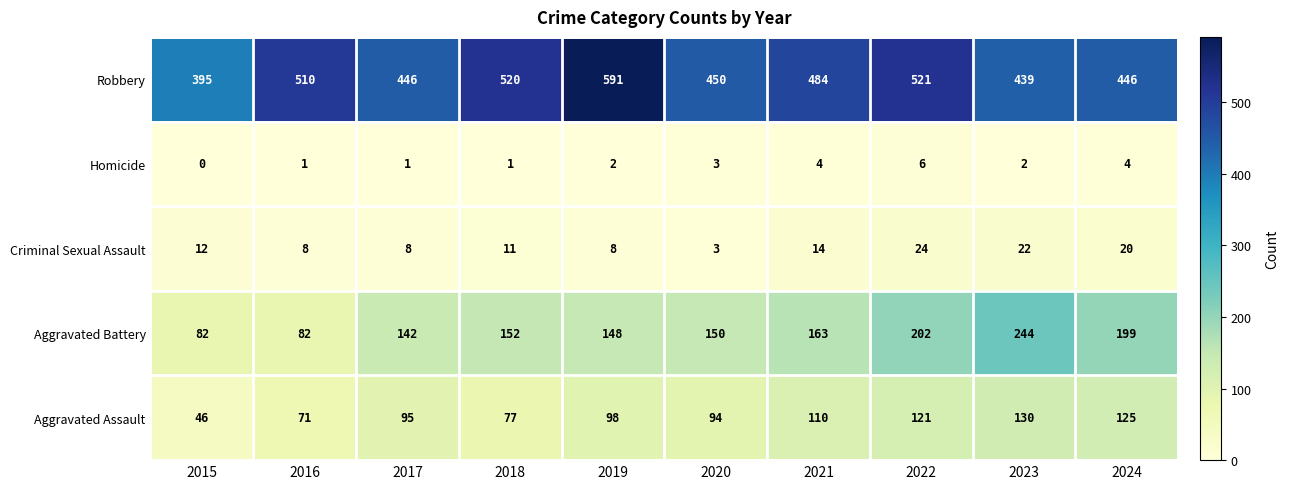

Which series changed the most between 2020 and 2022?

Robbery